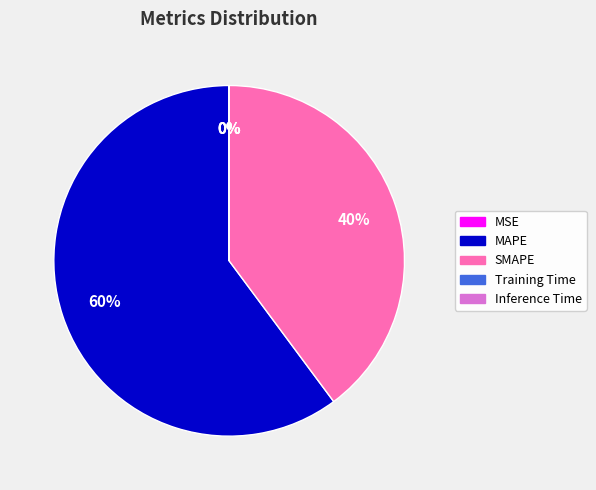

The MAPE slice represents 60% of the pie. True or false?

True